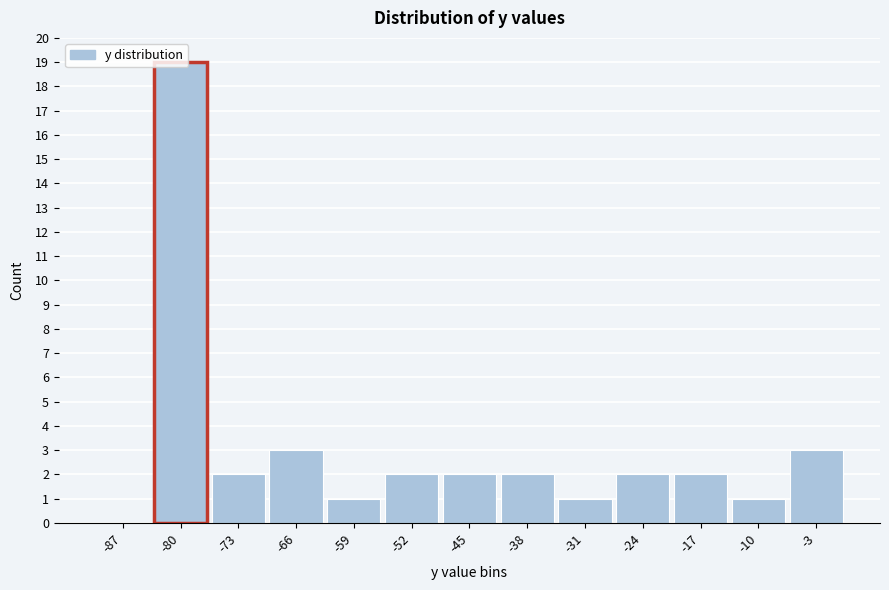

Reading left to right, list every bar in this chart as the range it spans on the x-axis followed by its height. Neither the bar edges nor the heights are printed on the chart, so give them approximately, as read against the axes.

-90 to -83: 0
-83 to -76: 19
-76 to -69: 2
-69 to -62: 3
-62 to -55: 1
-55 to -48: 2
-48 to -42: 2
-42 to -35: 2
-35 to -28: 1
-28 to -21: 2
-21 to -14: 2
-14 to -7: 1
-7 to 0: 3